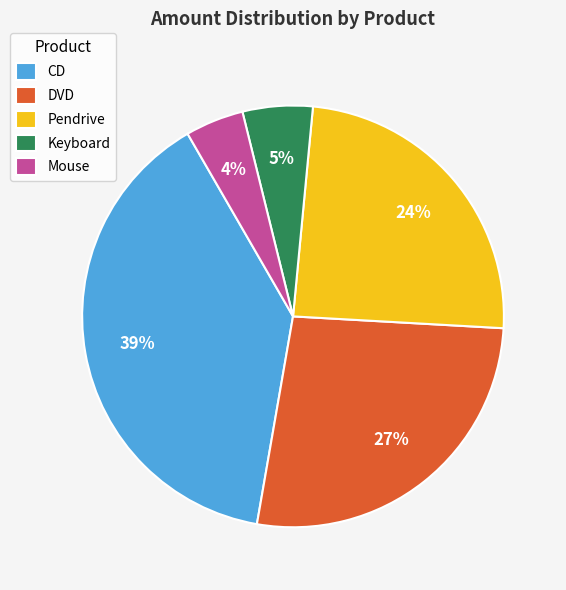

How many slices are in this pie chart?

5